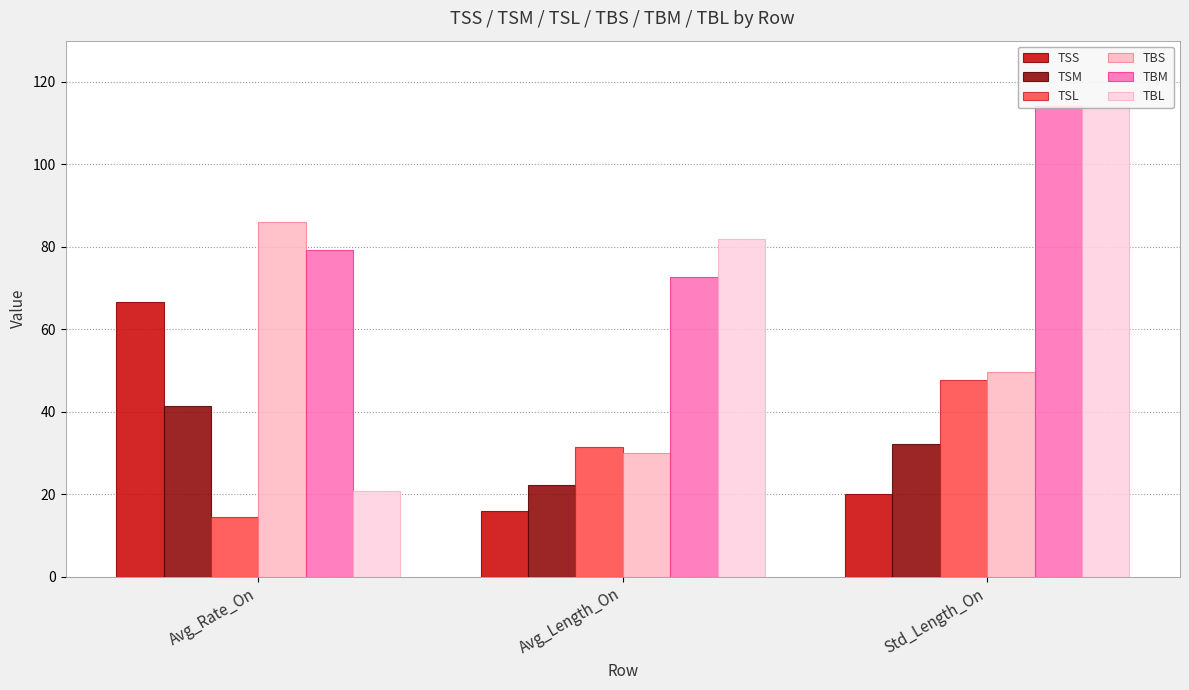

What is the average value of the TBS series?

55.2